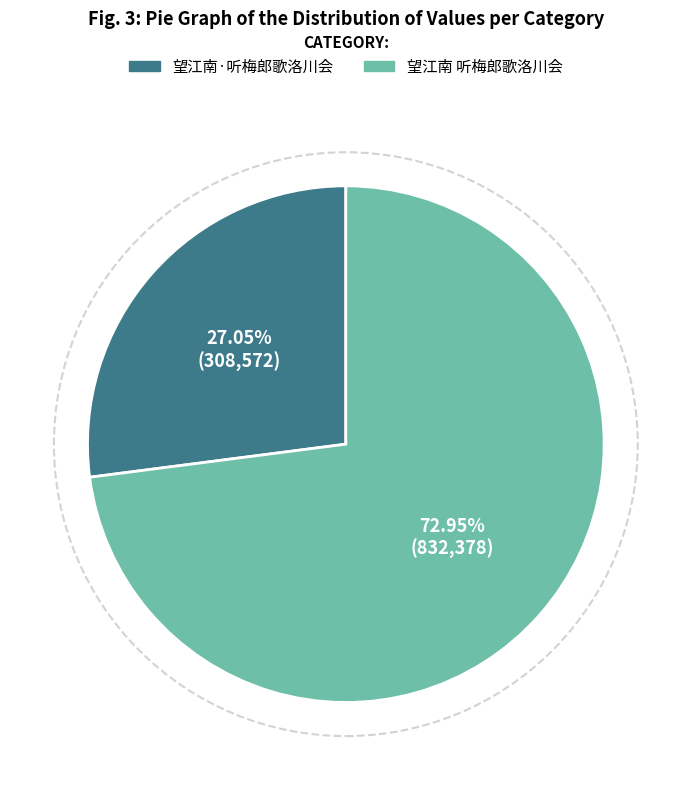

Is there any slice that represents more than half of the pie?

Yes